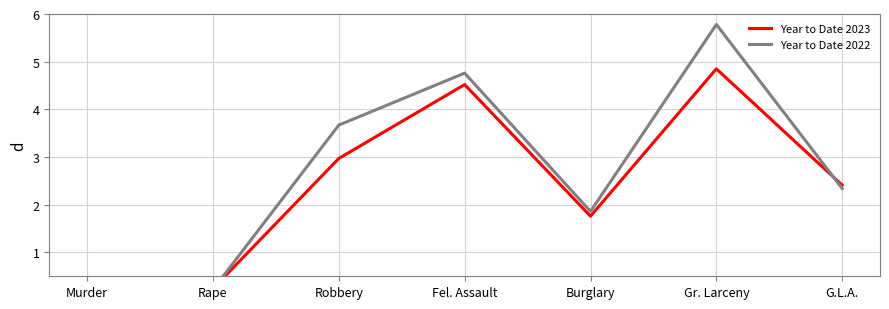

True or false: Year to Date 2022 has a value of 3.7 at G.L.A..

False